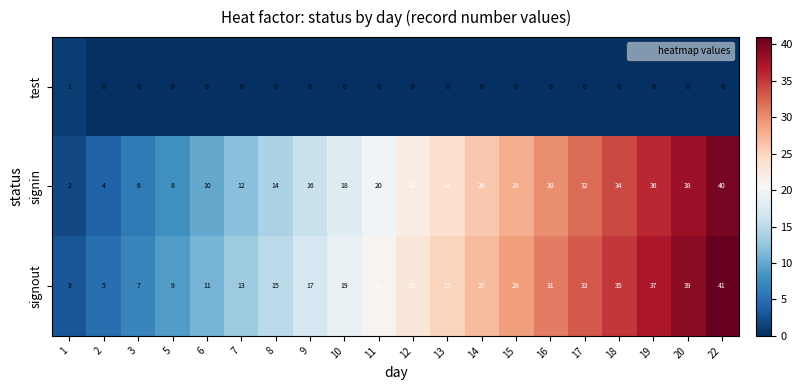

Count the number of data series in this chart.

3